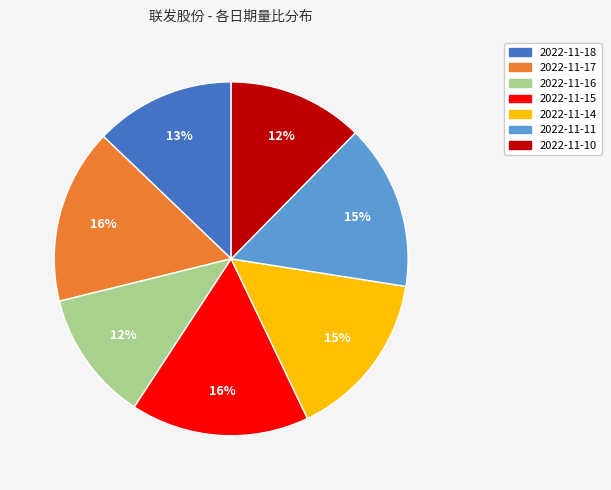

To the nearest percent, what is the average slice percentage?

14%